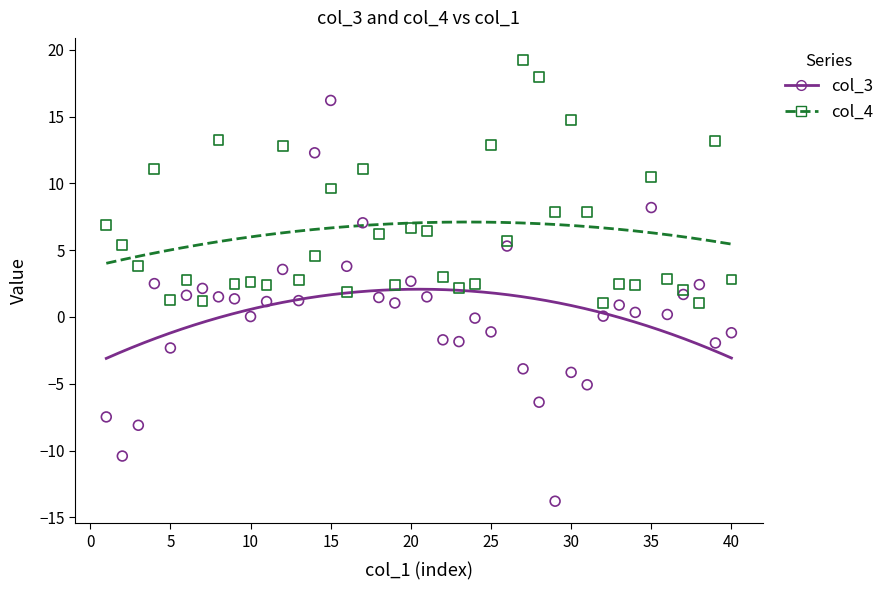

Which series has the largest Y range (max minus min)?

col_3